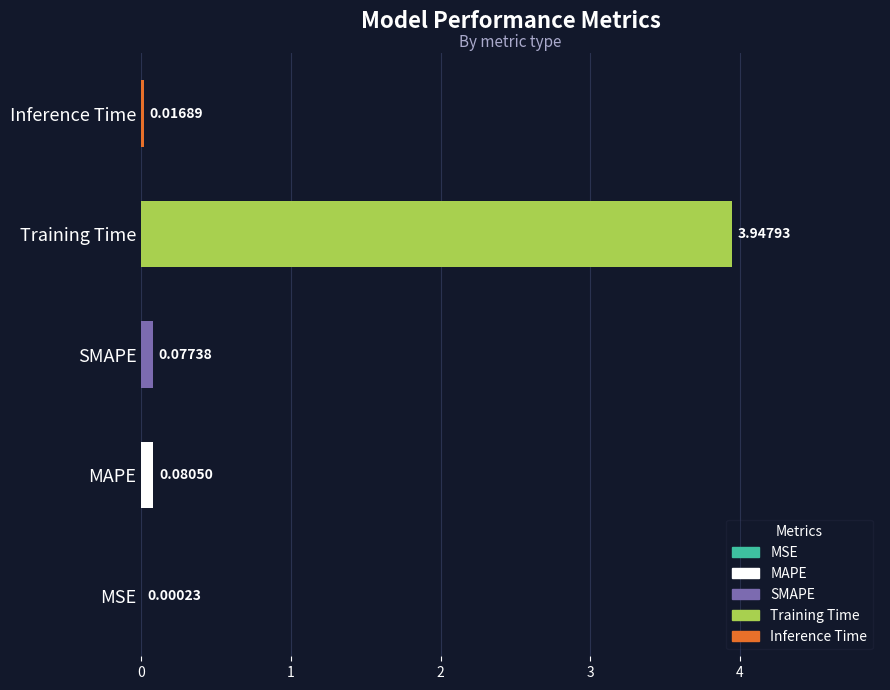

Between Inference Time and MSE, which is larger?

Inference Time